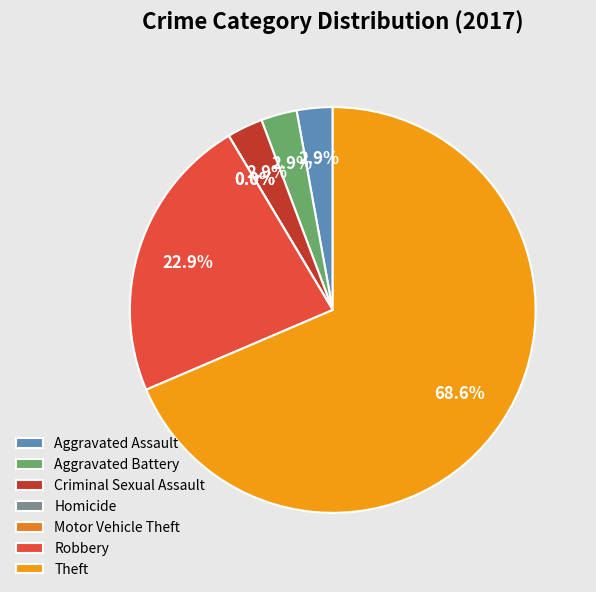

Is it true that Robbery is 32% of the pie?

False